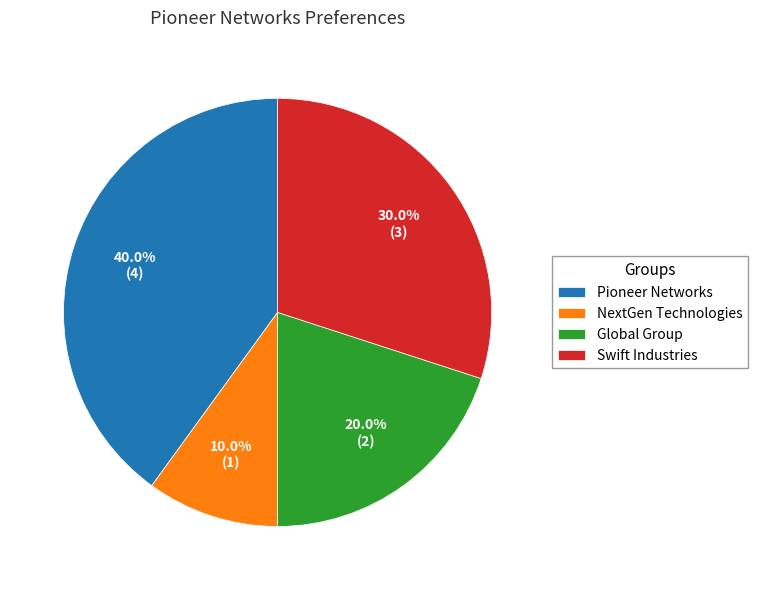

What percentage do Swift Industries and Pioneer Networks together represent?

70.0%